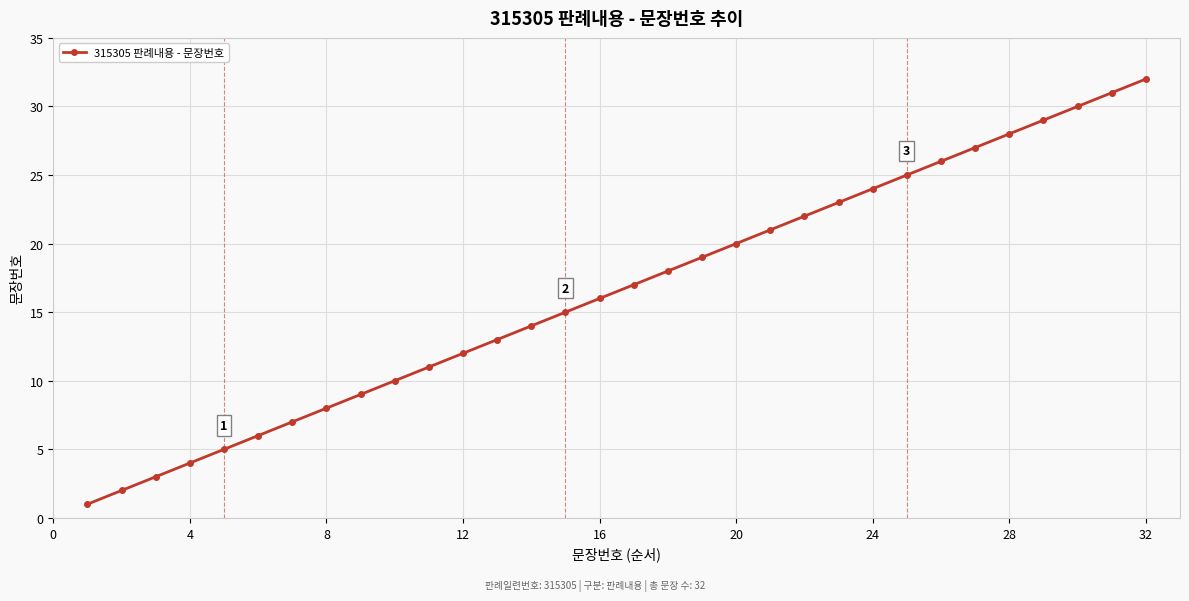

True or false: the data has more than 2 interior local peaks.

False